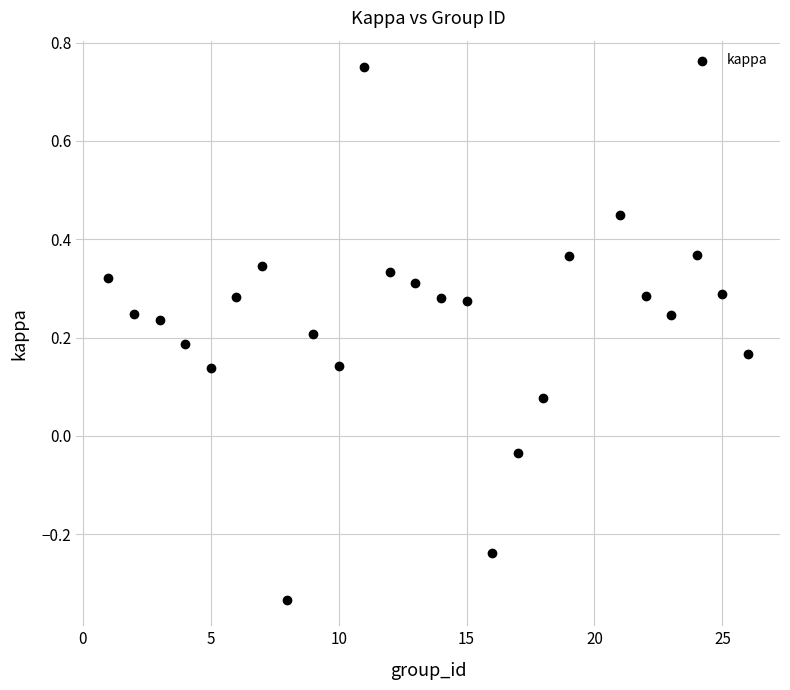

What is the range of Y values (max minus min)?

1.1